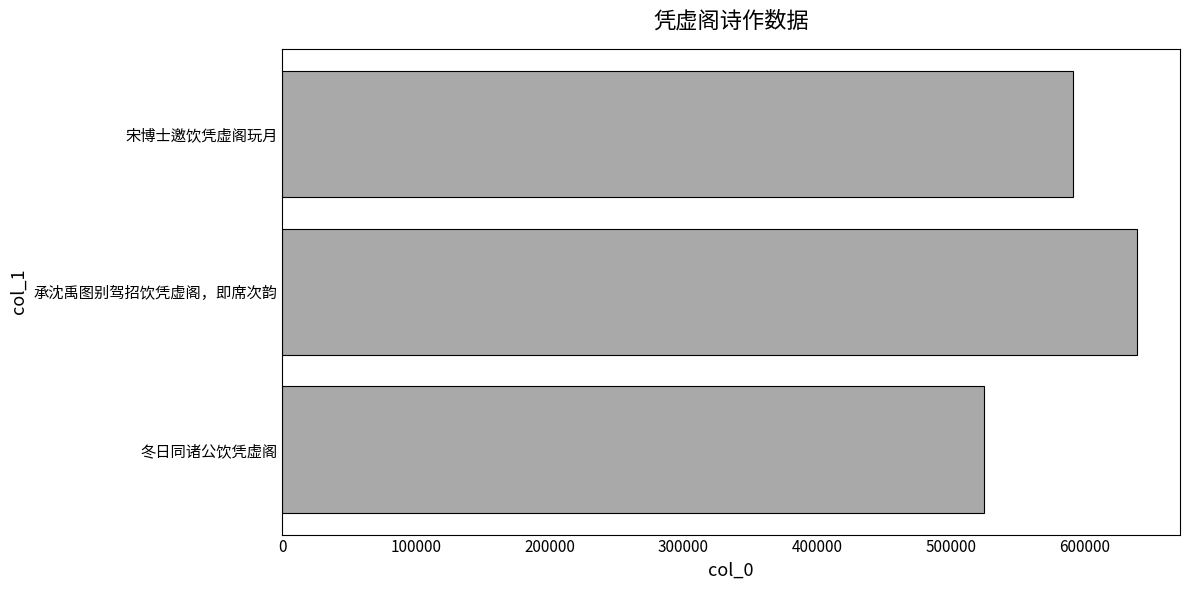

Where is the data nearest to the value 582205?

宋博士邀饮凭虚阁玩月